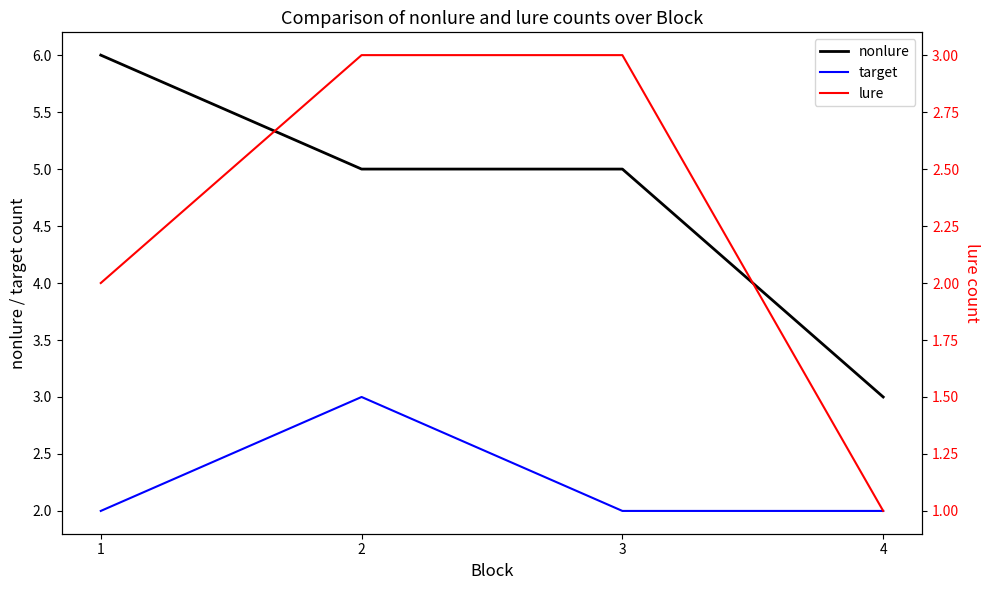

Which category has the lowest value across all series?

4